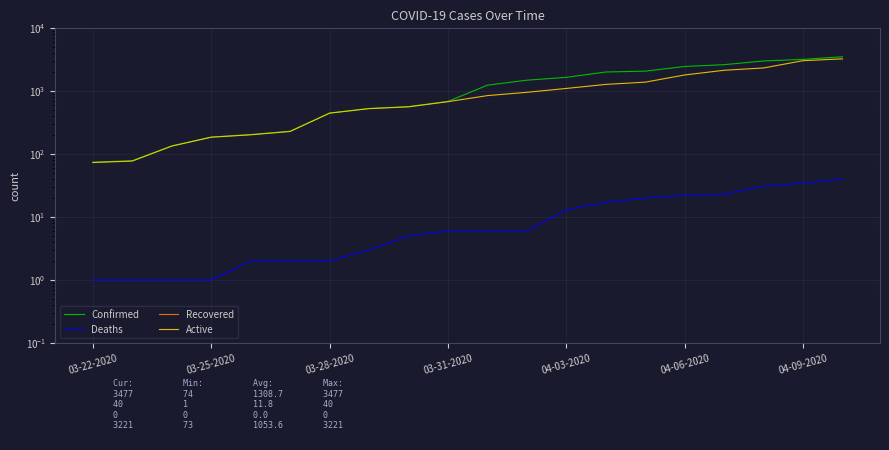

What is the sum of all Deaths values?

236.0